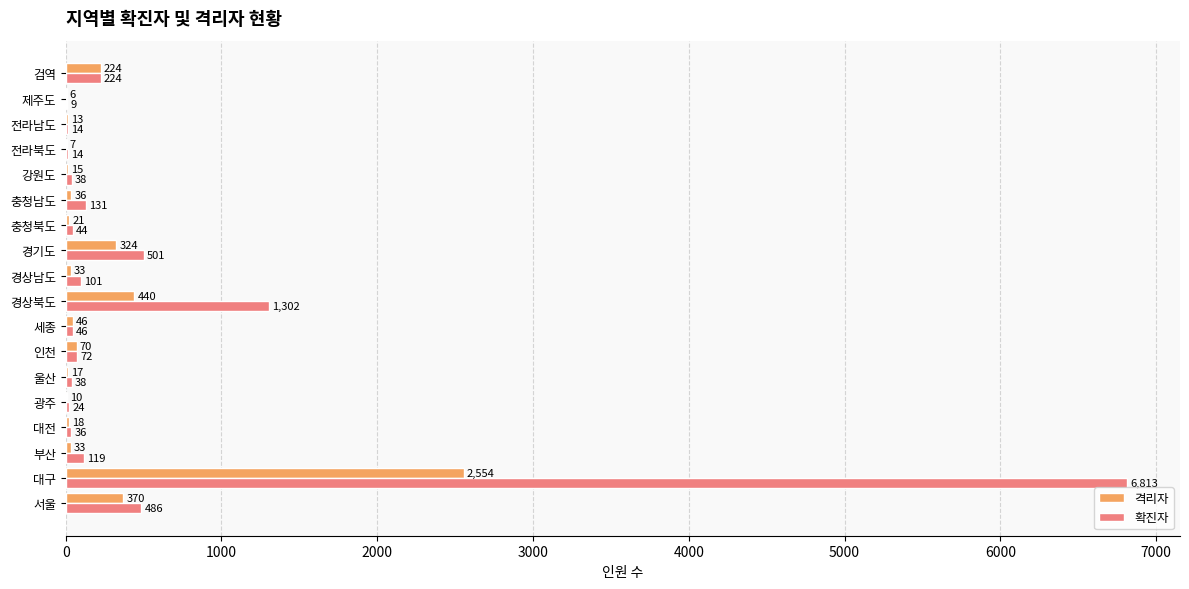

Which series has the largest range (max minus min)?

확진자